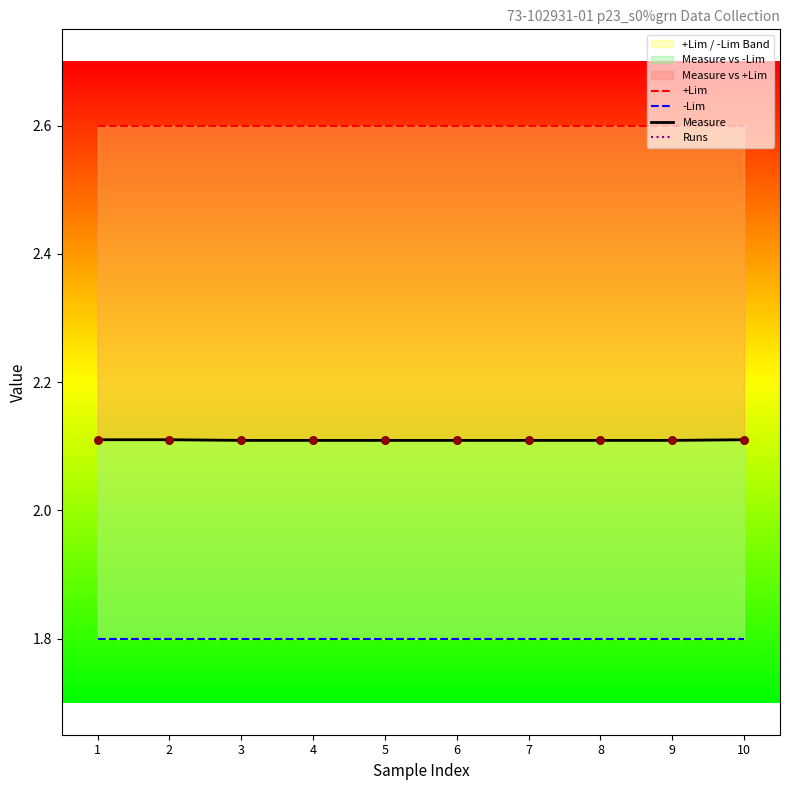

At which category is the sum across all series the highest?

1